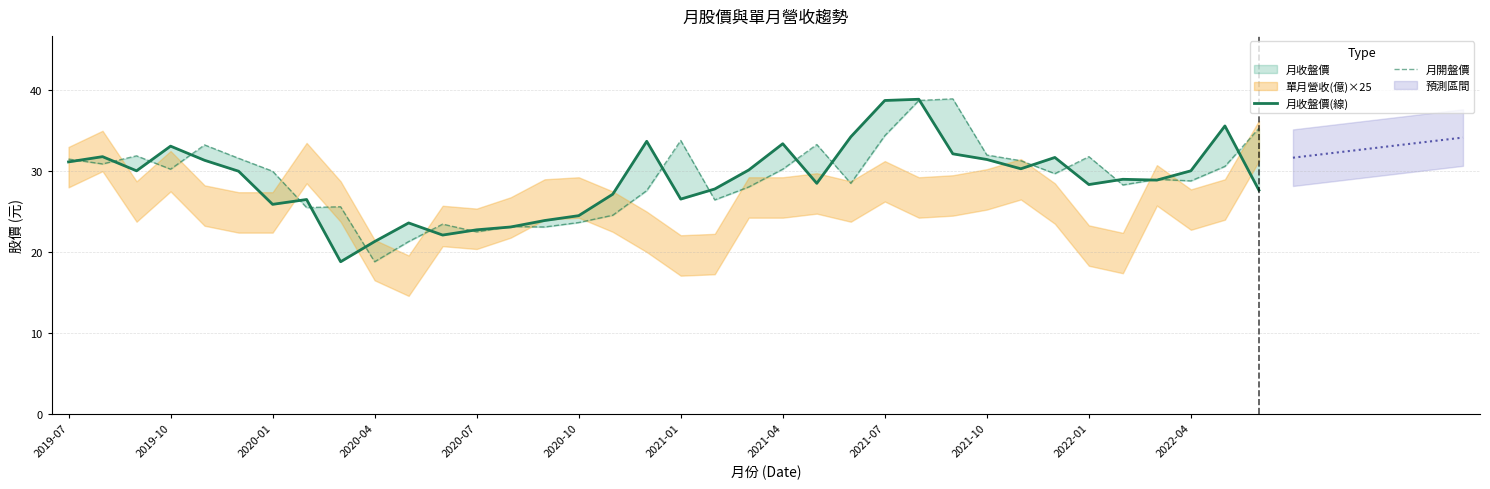

At 13, list the series in order from largest to smallest.

月開盤價, 月收盤價(線)